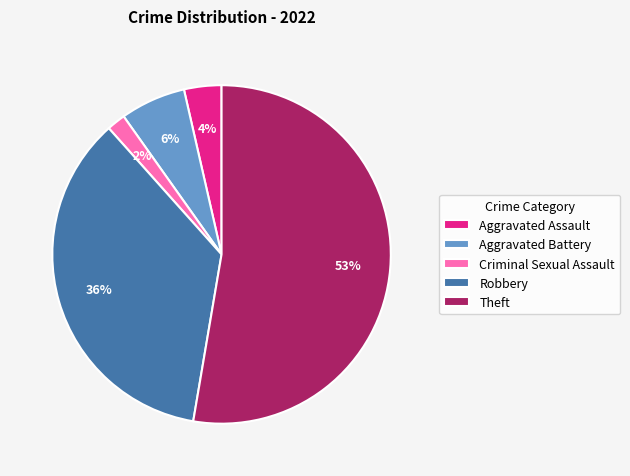

What percentage is the Aggravated Assault slice, to the nearest percent?

4%